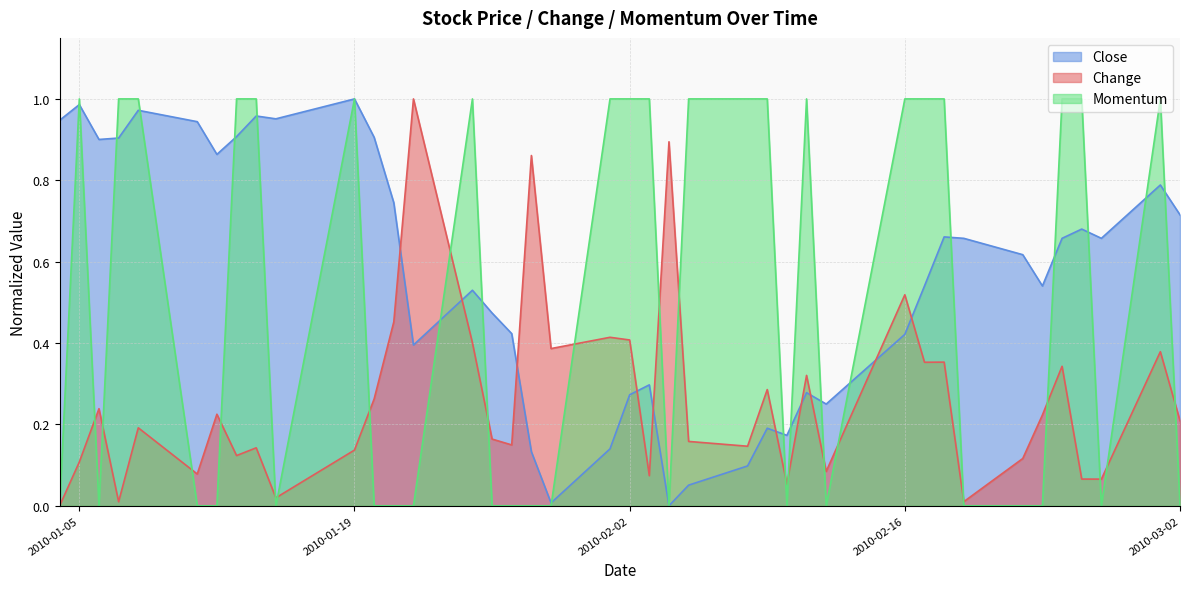

What is the value of the Change point at the 28th from the left?

0.3